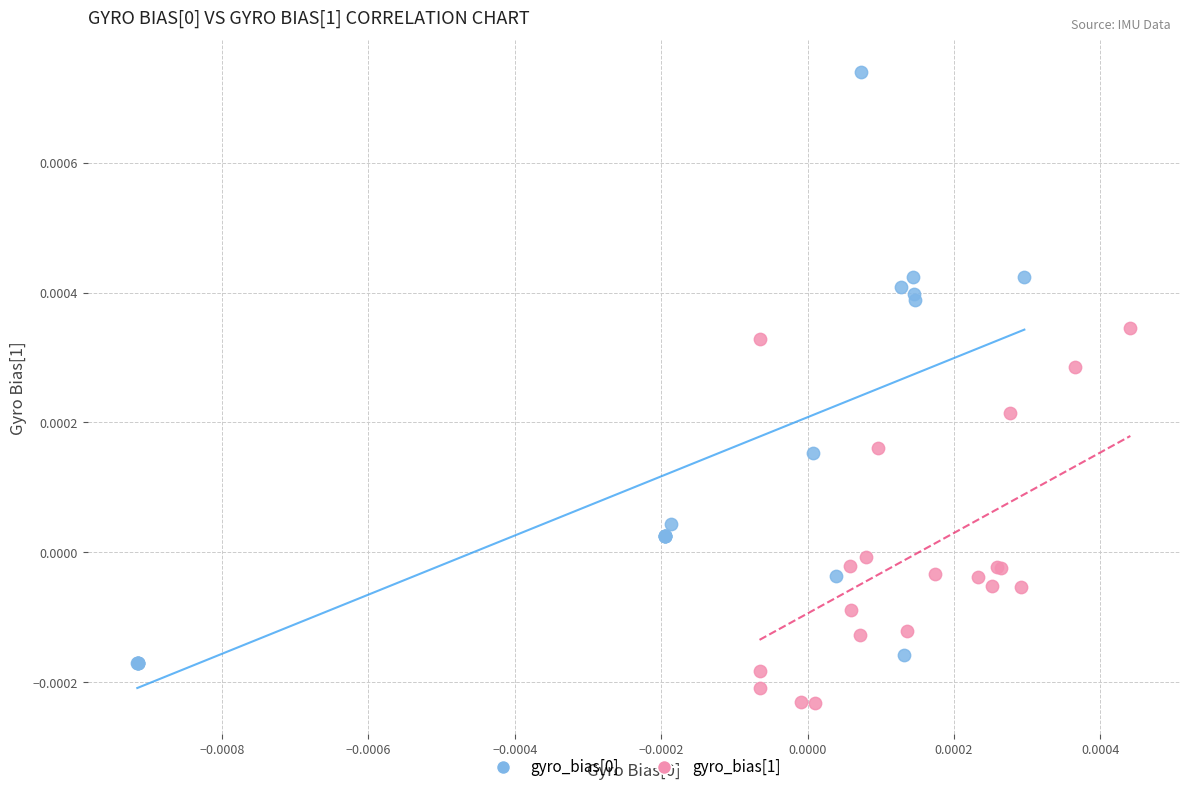

Which series contains the lowest Y value?

gyro_bias[1]